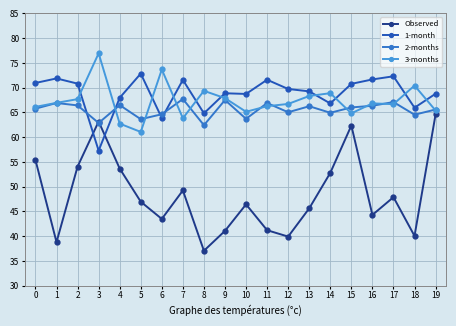

Does the chart display data point markers on the line(s)?

Yes